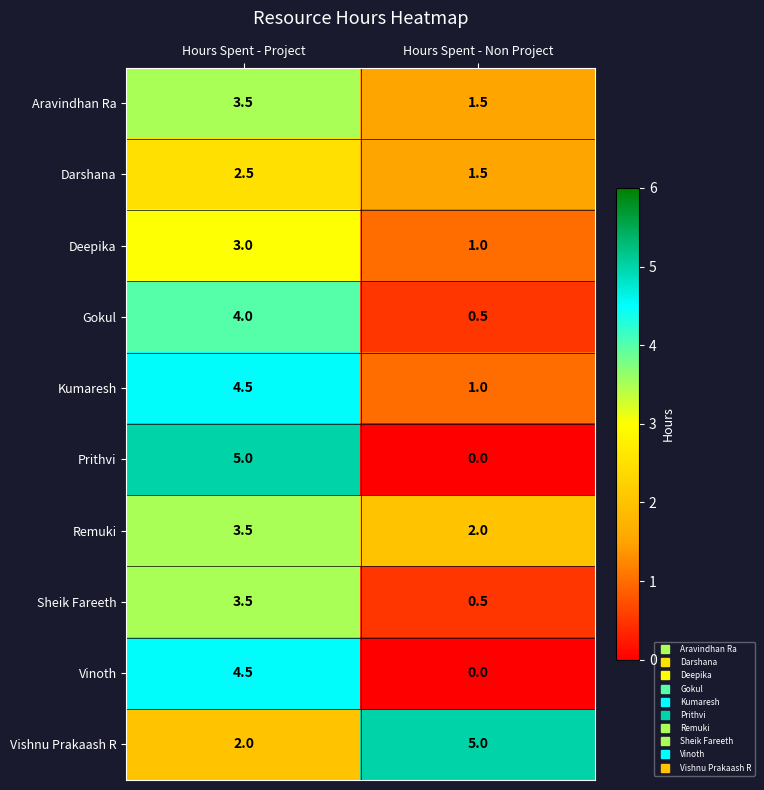

What is the total value across all series at Hours Spent - Non Project?

13.0